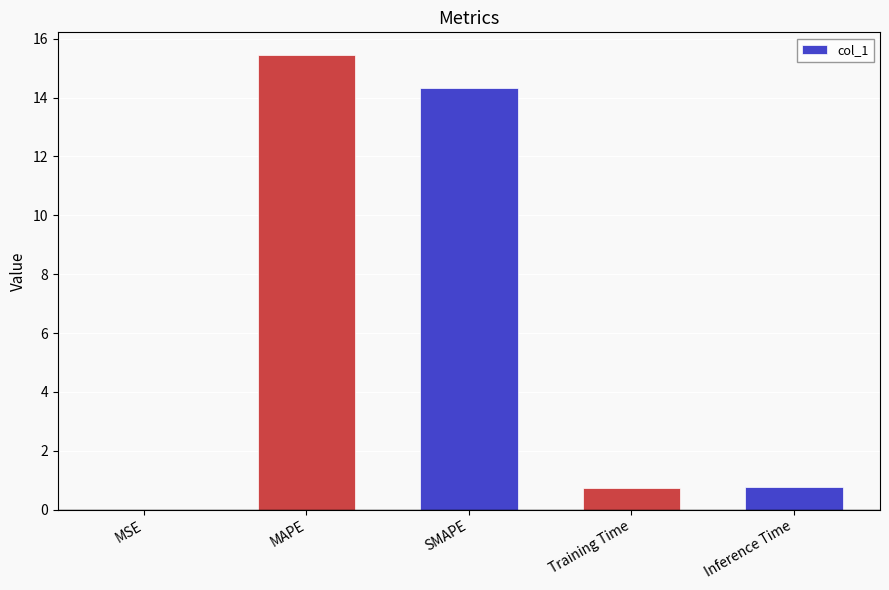

How many series are shown in this chart?

1